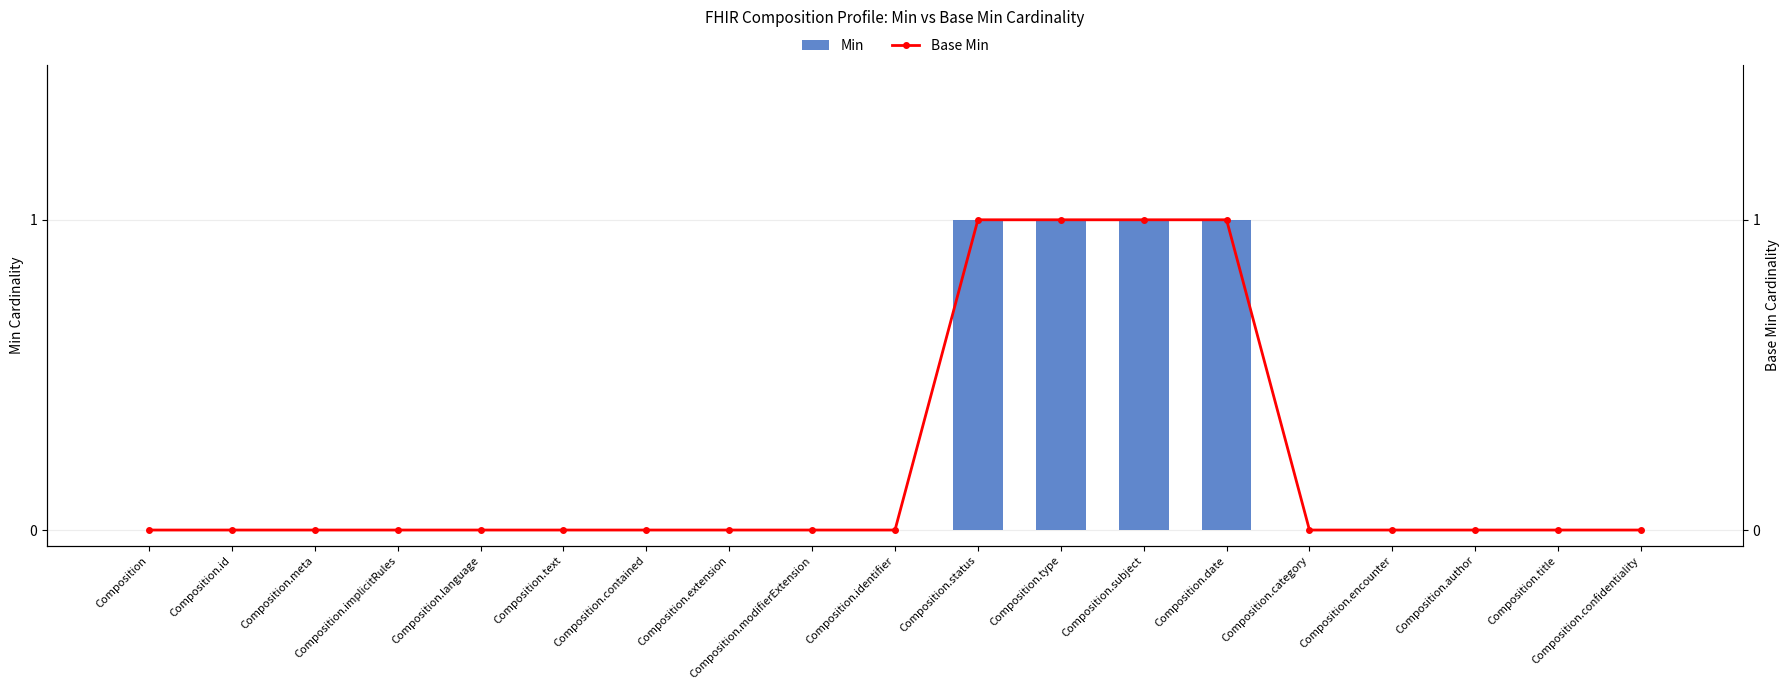

Rank the categories by Min value from lowest to highest.

Composition, Composition.id, Composition.meta, Composition.implicitRules, Composition.language, Composition.text, Composition.contained, Composition.extension, Composition.modifierExtension, Composition.identifier, Composition.category, Composition.encounter, Composition.author, Composition.title, Composition.confidentiality, Composition.status, Composition.type, Composition.subject, Composition.date